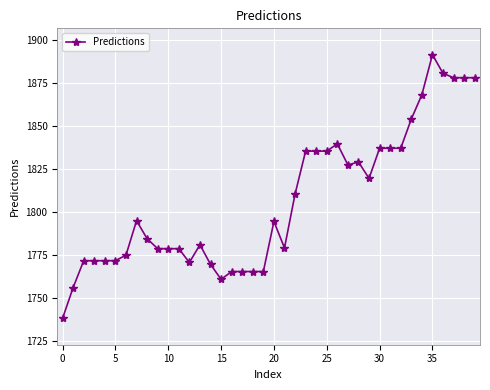

What is the smallest value displayed?

1738.0